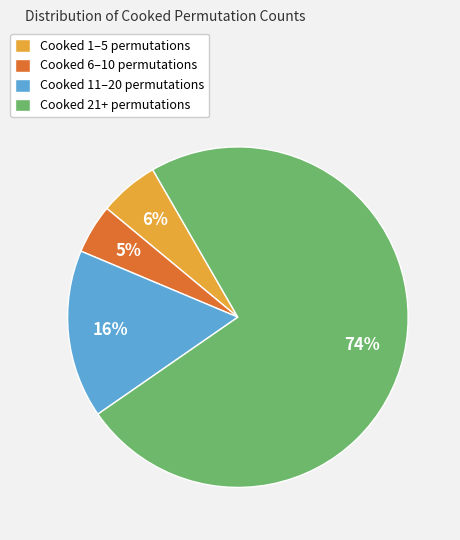

Which has a higher value, Cooked 11–20 permutations or Cooked 1–5 permutations?

Cooked 11–20 permutations